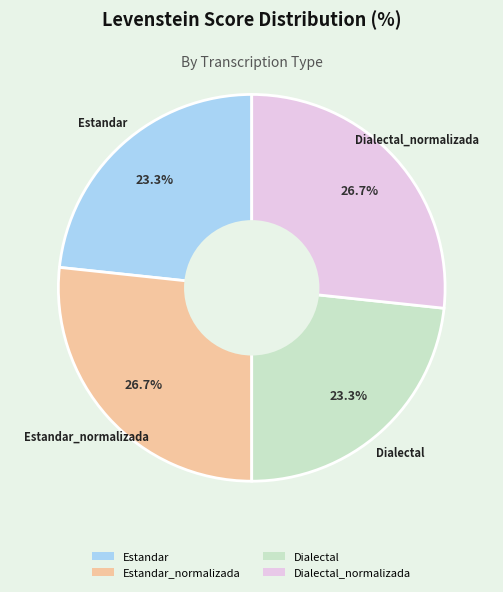

To the nearest percent, what portion does Estandar_normalizada represent?

27%